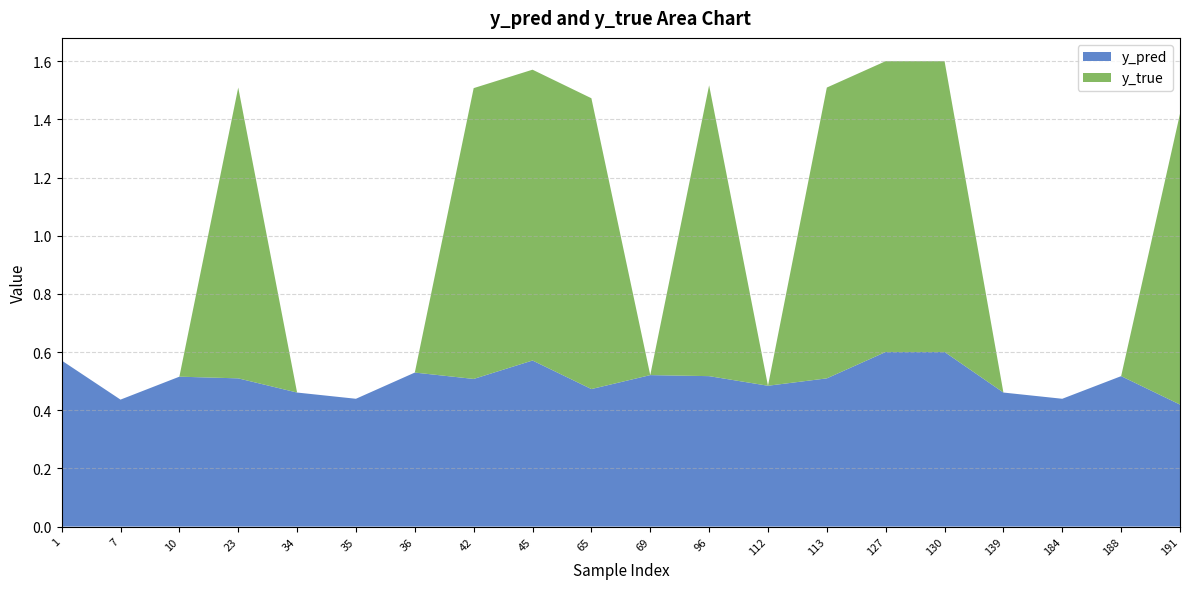

Reading left to right, list all the values displayed in this chart.

y_pred: 1=0.6	7=0.4	10=0.5	23=0.5	34=0.5	35=0.4	36=0.5	42=0.5	45=0.6	65=0.5	69=0.5	96=0.5	112=0.5	113=0.5	127=0.6	130=0.6	139=0.5	184=0.4	188=0.5	191=0.4
y_true: 1=0.0	7=0.0	10=0.0	23=1.0	34=0.0	35=0.0	36=0.0	42=1.0	45=1.0	65=1.0	69=0.0	96=1.0	112=0.0	113=1.0	127=1.0	130=1.0	139=0.0	184=0.0	188=0.0	191=1.0